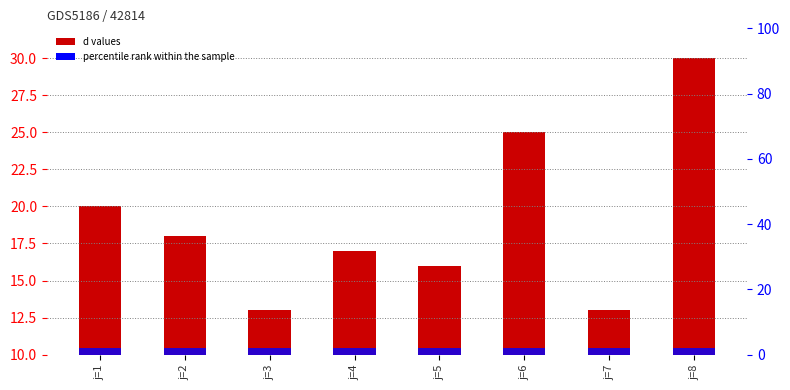

At which label does the data first exceed 18?

j=1